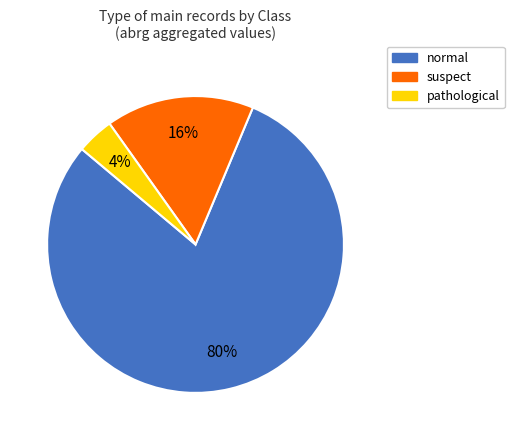

Does any single category account for the majority?

Yes